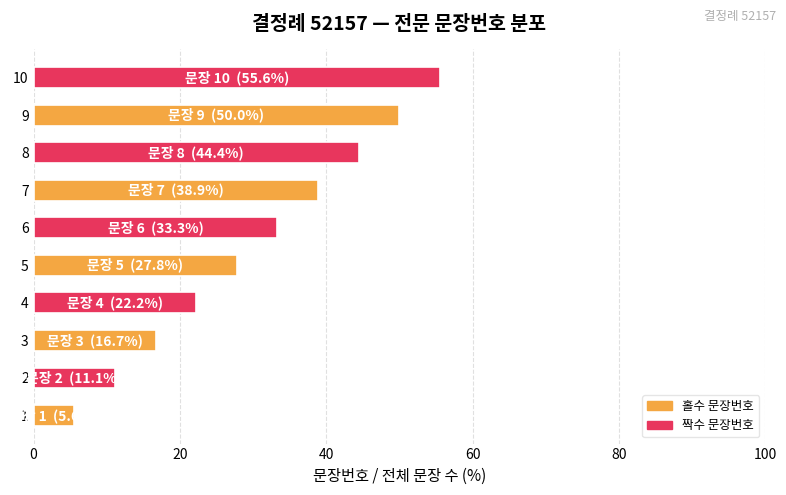

Which has a higher value, 2 or 9?

9